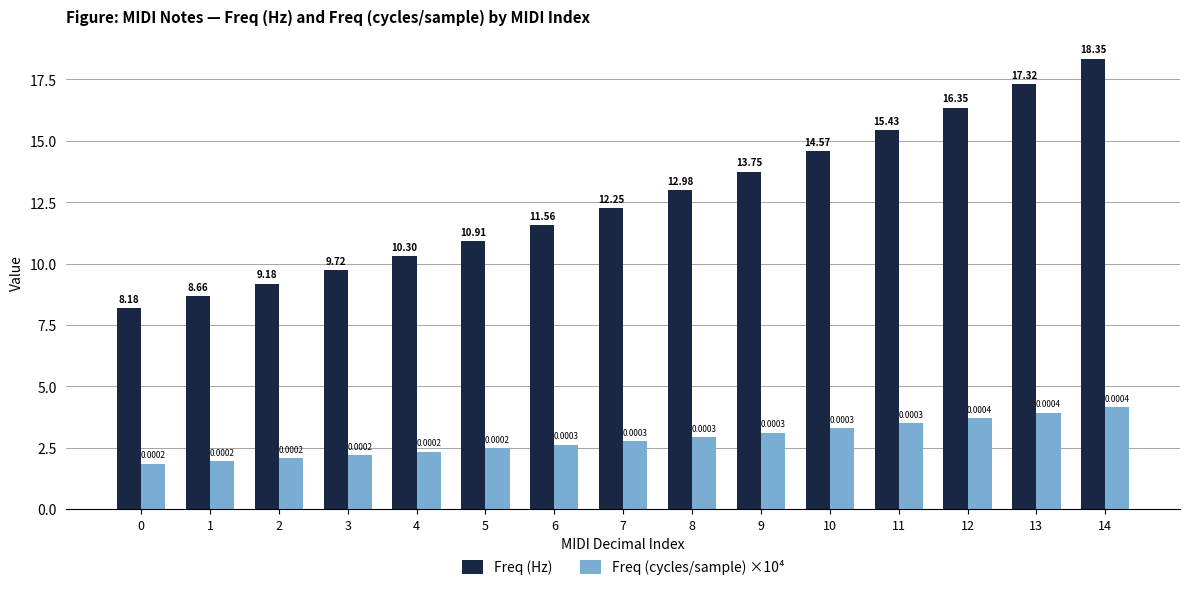

Is it true that Freq (Hz) equals 15.4 at 11?

True